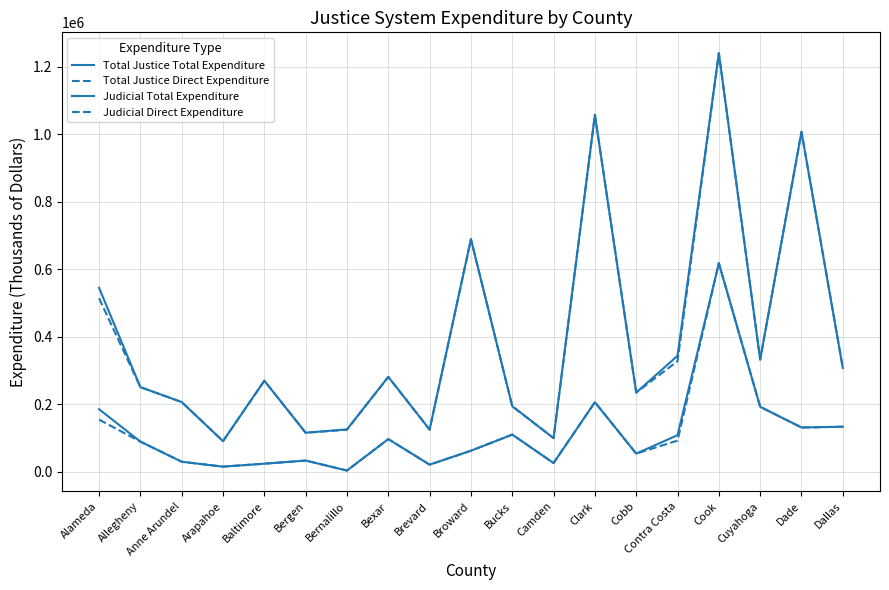

Reading left to right, extract all data points from this chart.

Total Justice Total Expenditure: 544608	250468	206258	90446	269487	115397	125345	280903	124652	688792	193844	99406	1056783	234380	343393	1239670	331972	1006746	307192
Total Justice Direct Expenditure: 513867	250468	206258	90446	269487	115397	124262	280903	124652	688792	193844	99406	1056783	234380	327356	1239670	331951	1006746	307192
Judicial Total Expenditure: 185043	89145	29475	14929	23668	32979	3363	96524	20889	62087	109879	25567	205828	53557	108136	617664	192130	130888	133153
Judicial Direct Expenditure: 154302	89145	29475	14929	23668	32979	3363	96524	20889	62087	109879	25567	205828	53557	92099	617664	192130	130888	133153